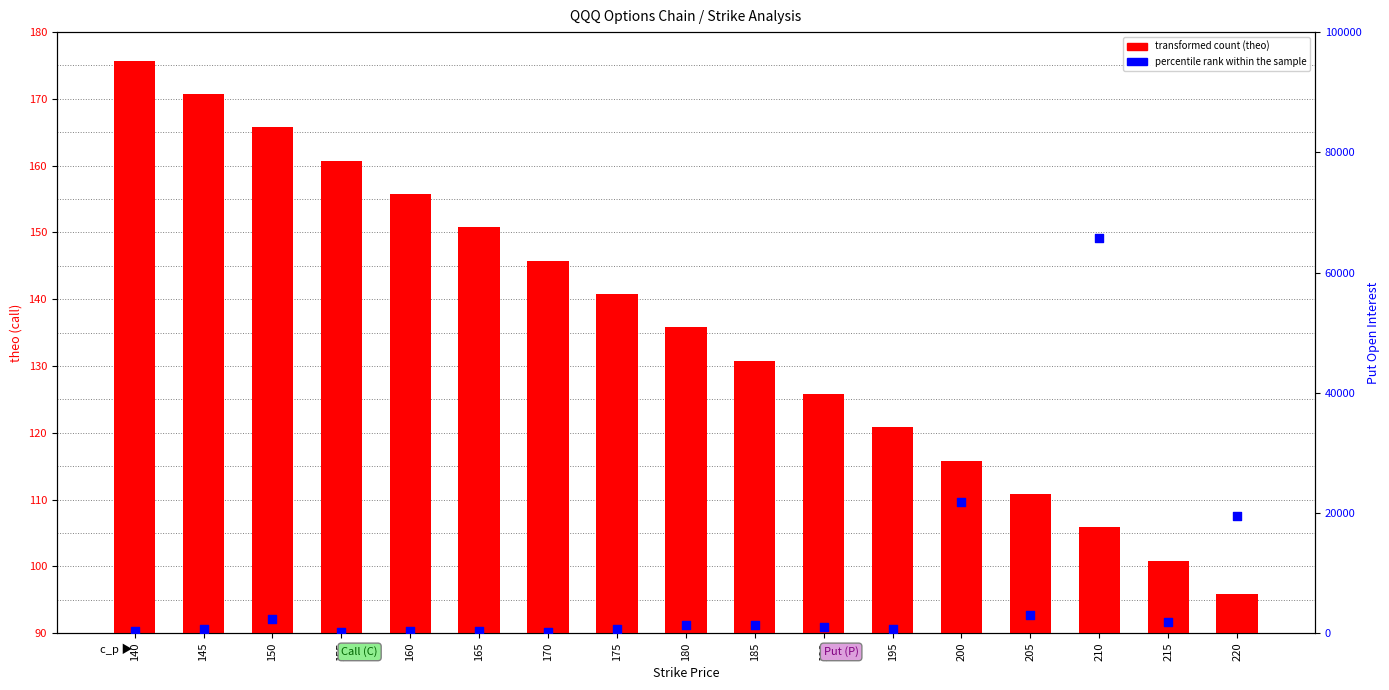

Which series reaches the minimum Y coordinate?

transformed count (theo)